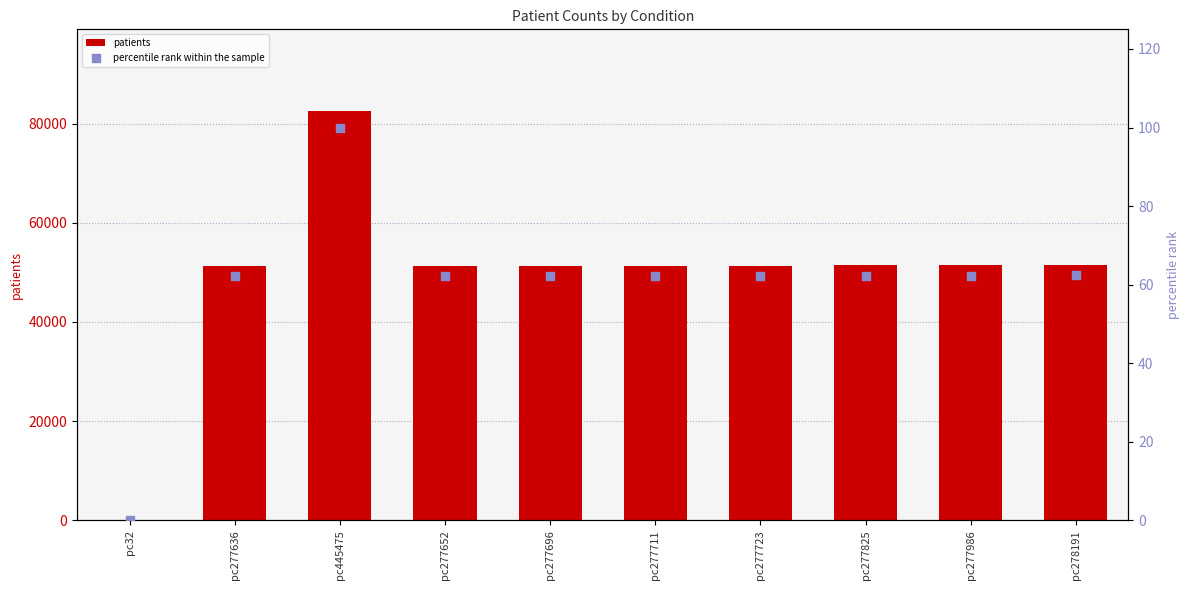

At how many categories does at least one series exceed 3155?

9